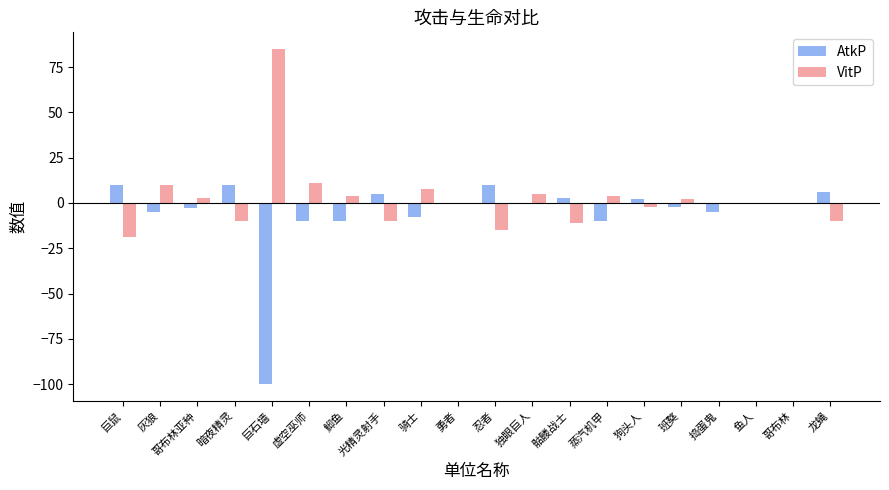

What is the sum of the AtkP values at 巨石墙 and 哥布林?

-100